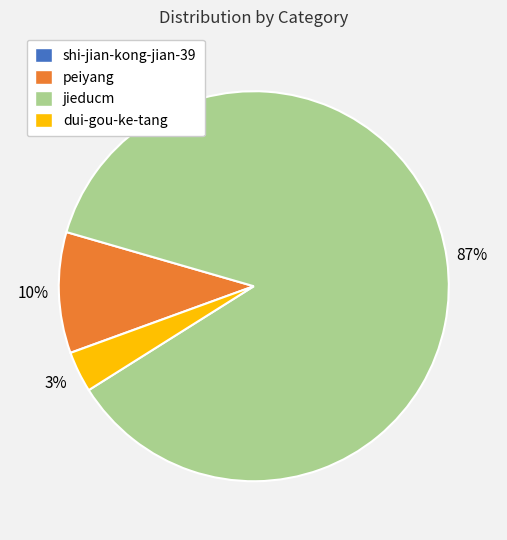

Between dui-gou-ke-tang and jieducm, which is larger?

jieducm